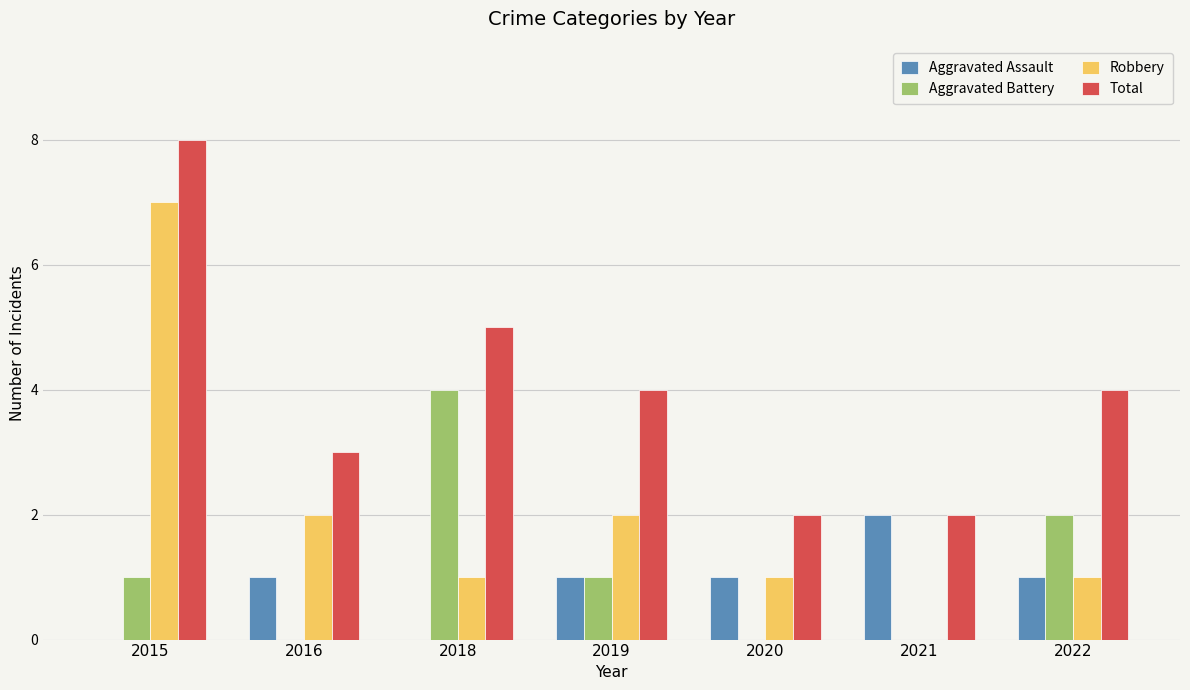

At which label does Robbery reach its peak?

2015